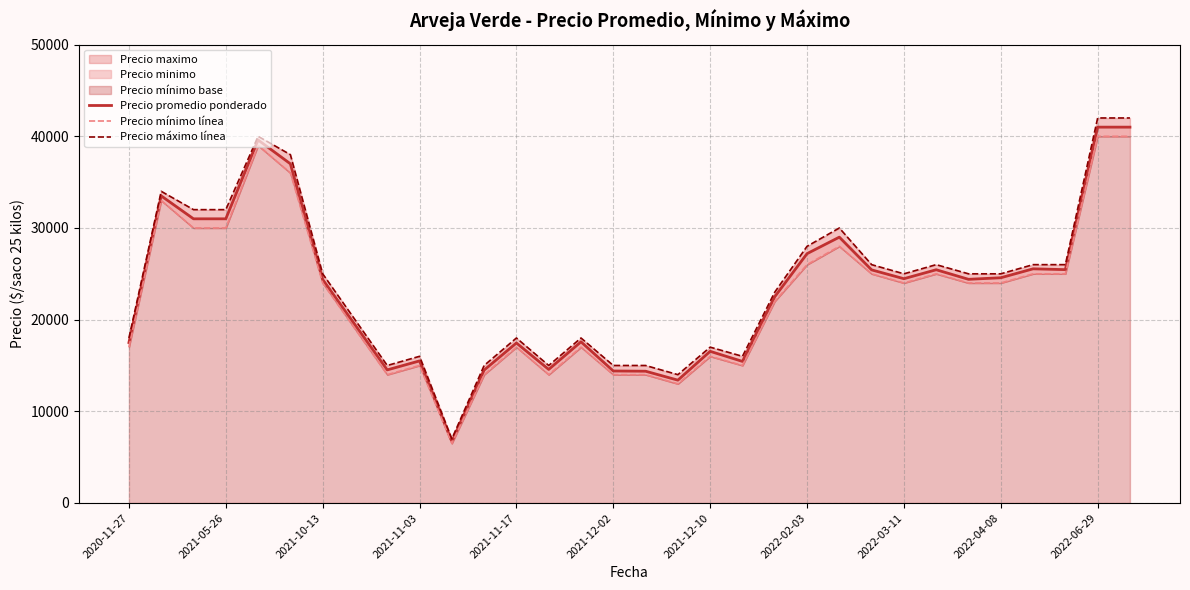

True or false: Precio promedio ponderado has more than 2 interior local peaks.

True